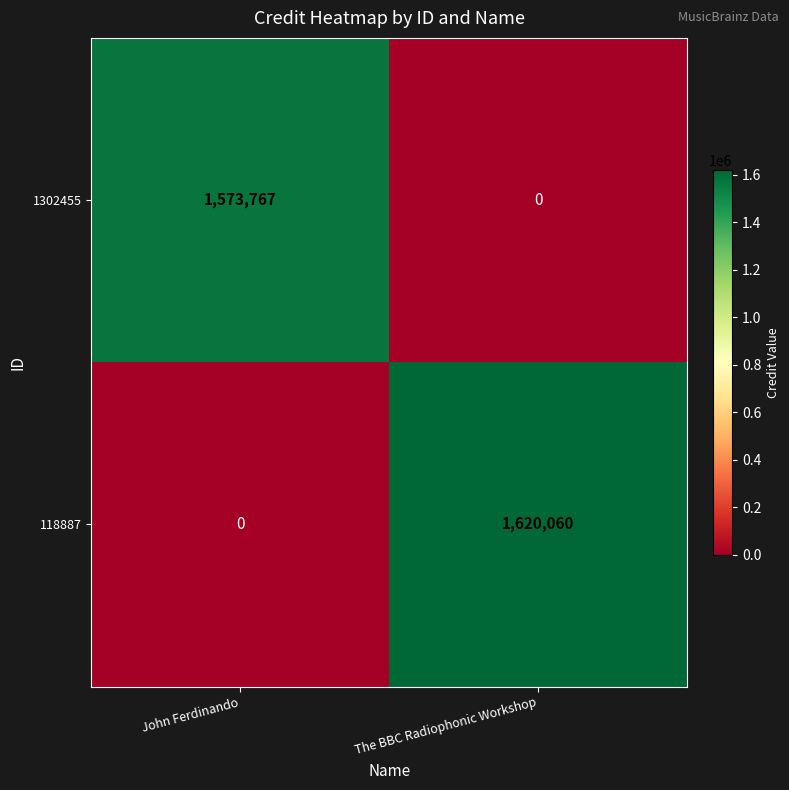

What is the difference between the 118887 values at The BBC Radiophonic Workshop and John Ferdinando?

1620060